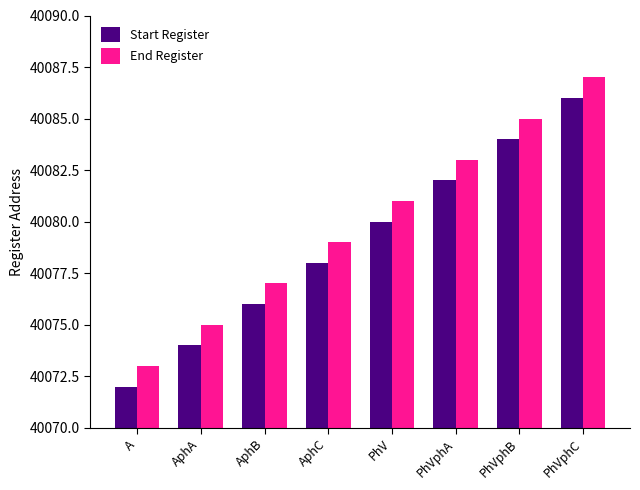

Which category has the lowest value across all series?

A